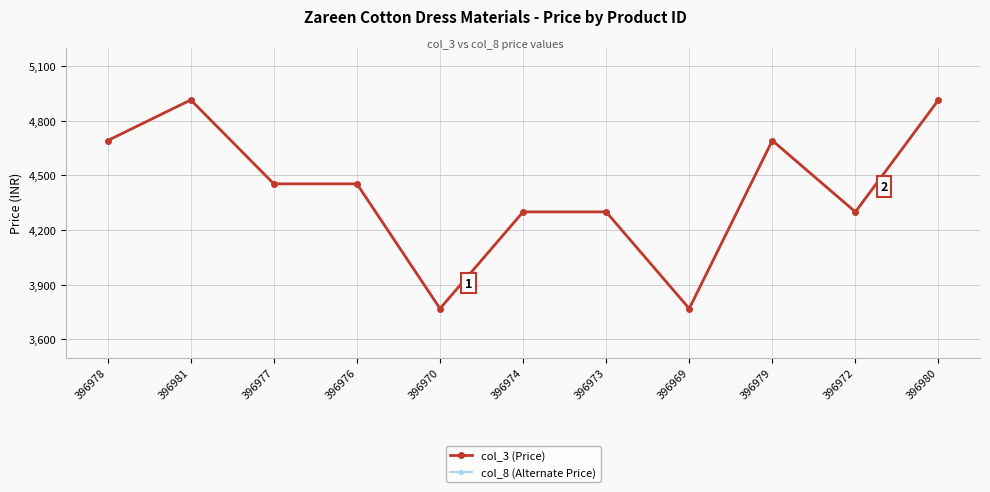

What is the greatest value displayed?

4915